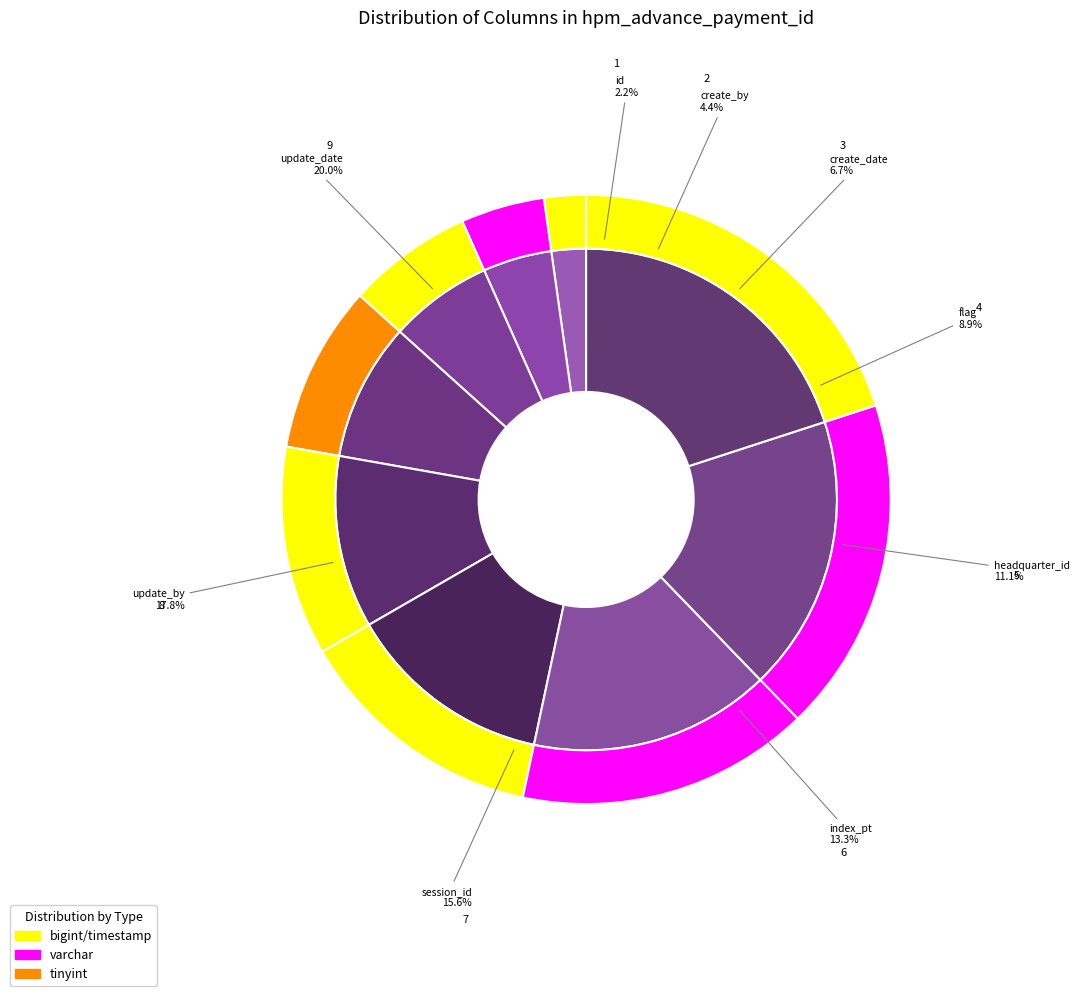

To the nearest percent, what percentage of the pie is update_by?

18%